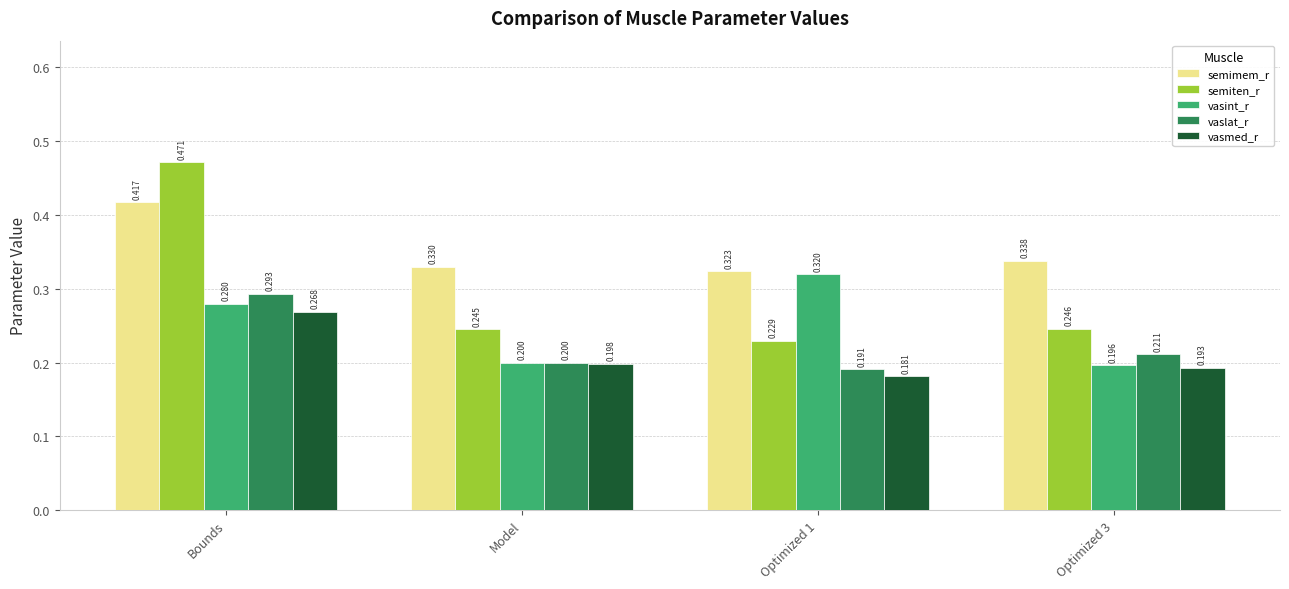

List the series in order of their peak value, lowest first.

vasmed_r, vaslat_r, vasint_r, semimem_r, semiten_r